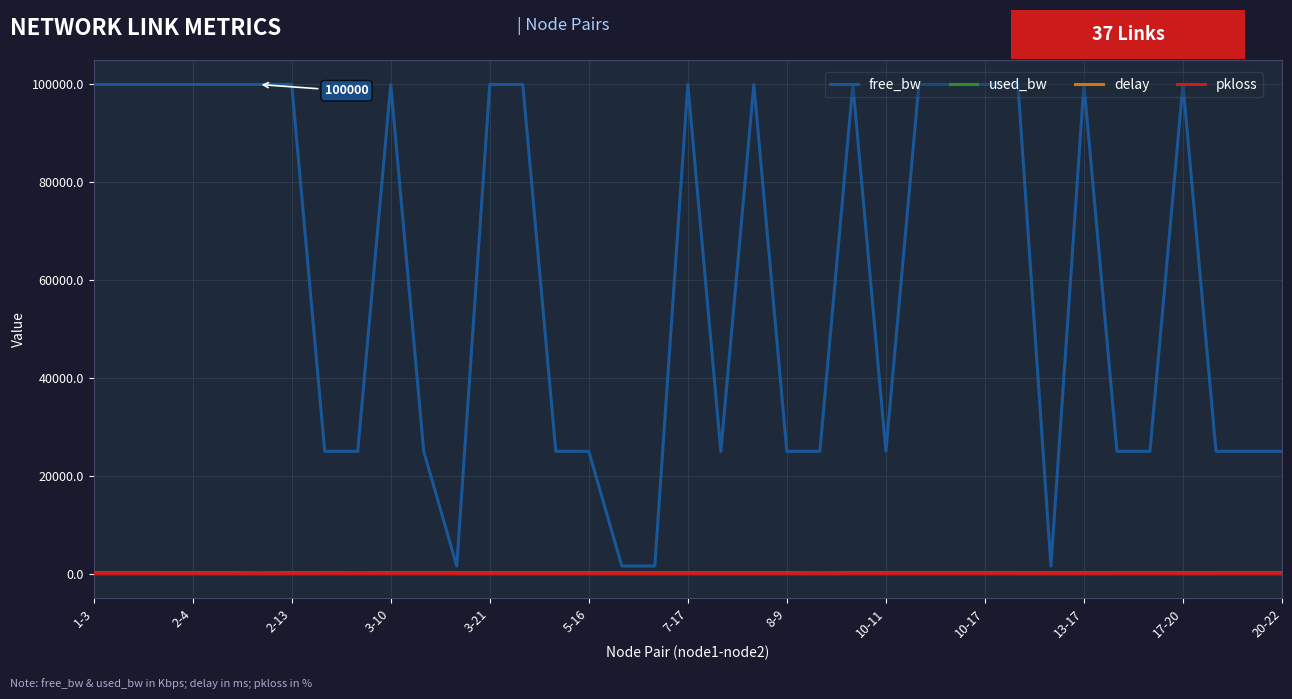

What is the greatest value displayed?

99999.9